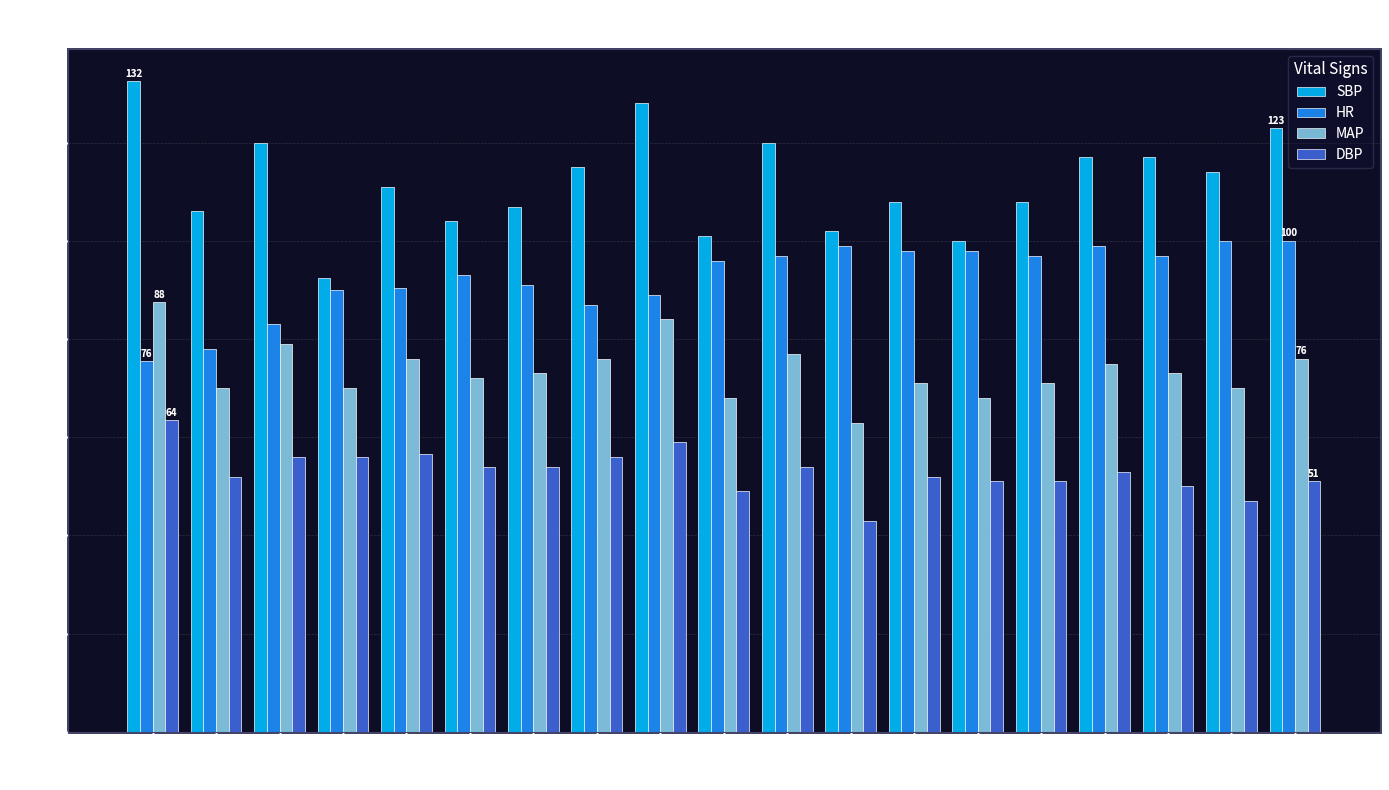

What is the total value across all series at 21?

331.0